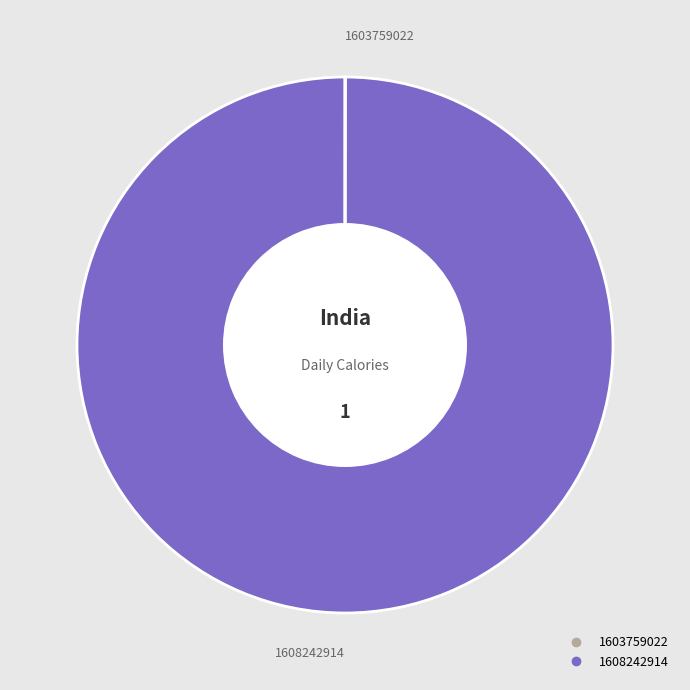

Which slice represents more than half of the pie?

1608242914